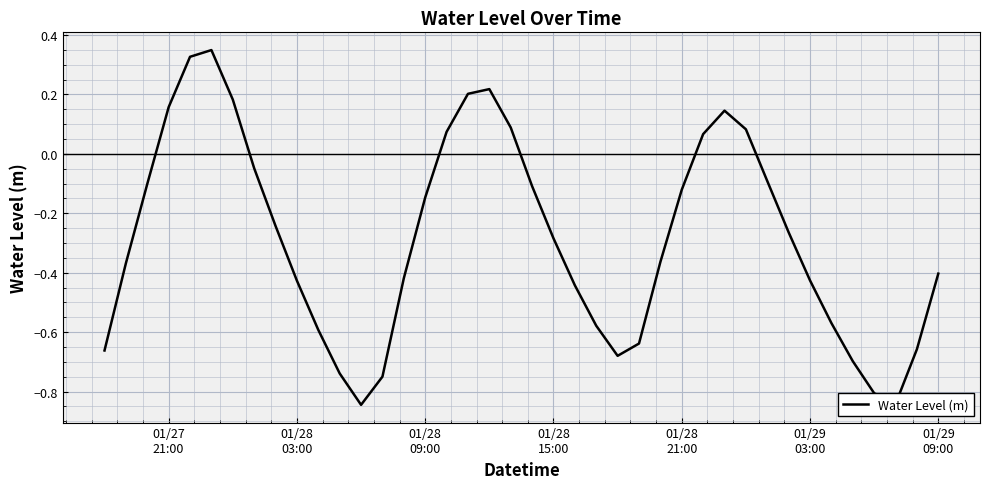

How many values are below zero?

29